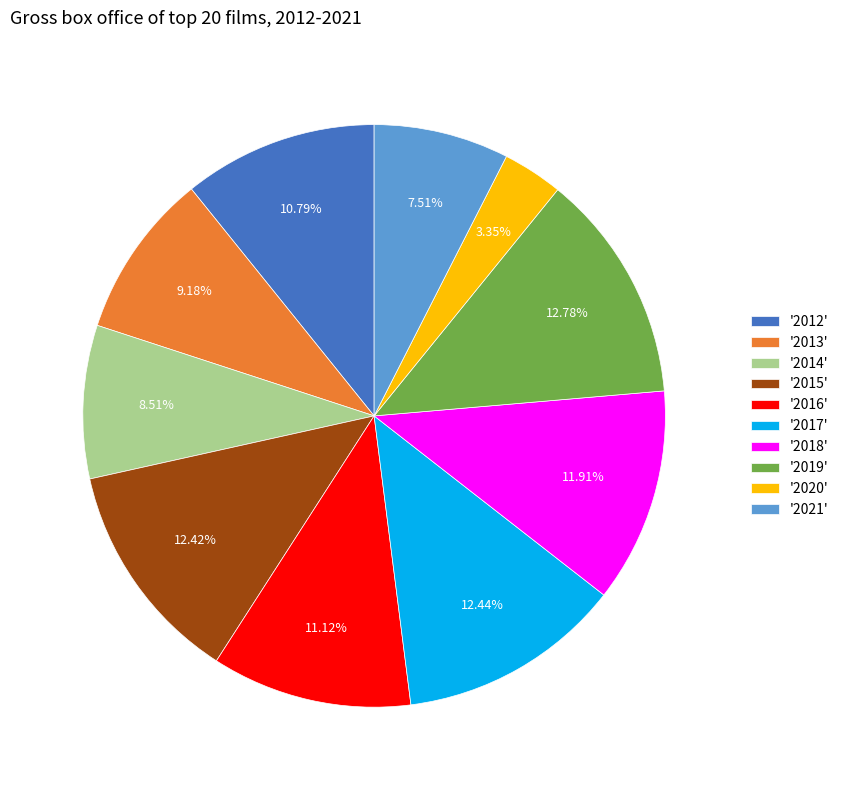

What is the ratio of the value at '2015' to the value at '2019'?

1.0